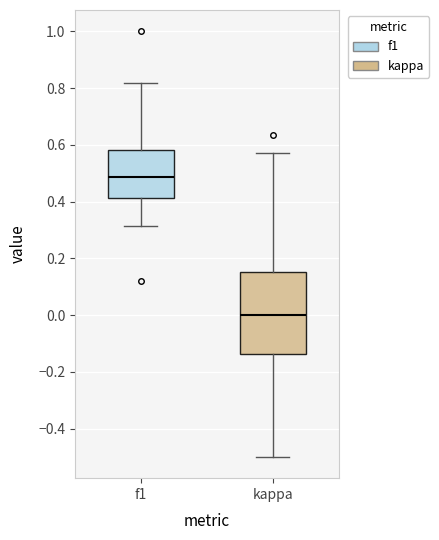

Which box is the tallest, from its lower edge to its upper edge?

kappa